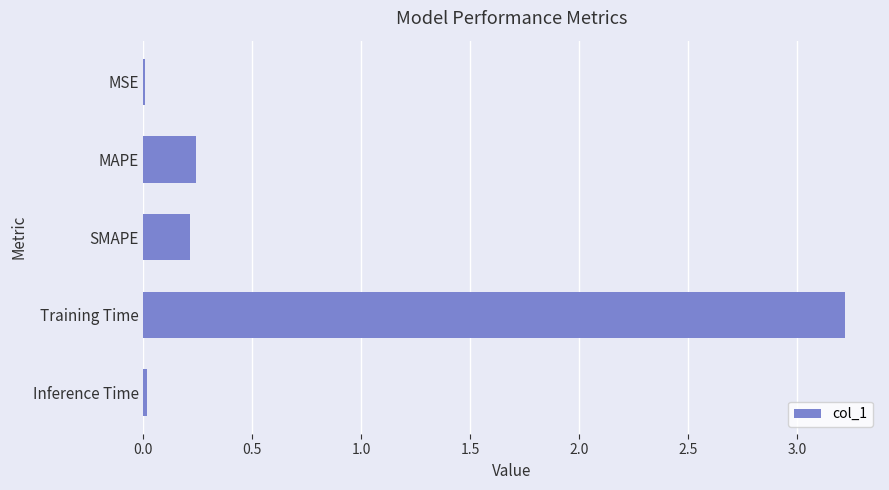

Read the value at Training Time.

3.2